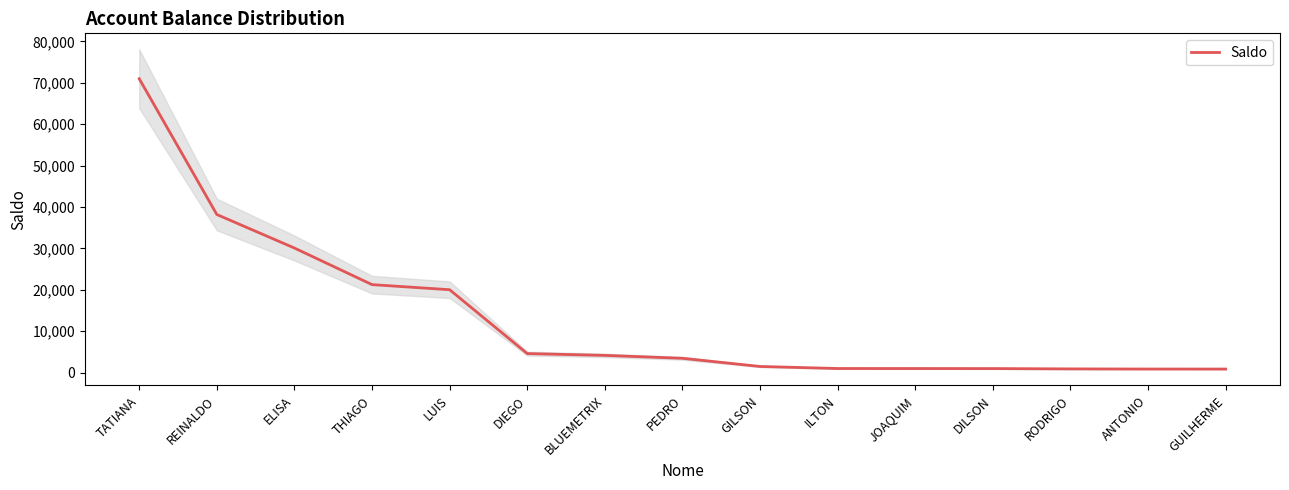

Reading right to left, what are all the values shown in this chart?

GUILHERME=864.9	ANTONIO=870.7	RODRIGO=900.2	DILSON=979.9	JOAQUIM=988.1	ILTON=993.6	GILSON=1485.7	PEDRO=3461.3	BLUEMETRIX=4166.7	DIEGO=4600.0	LUIS=20028.6	THIAGO=21258.8	ELISA=30097.7	REINALDO=38196.8	TATIANA=71000.0